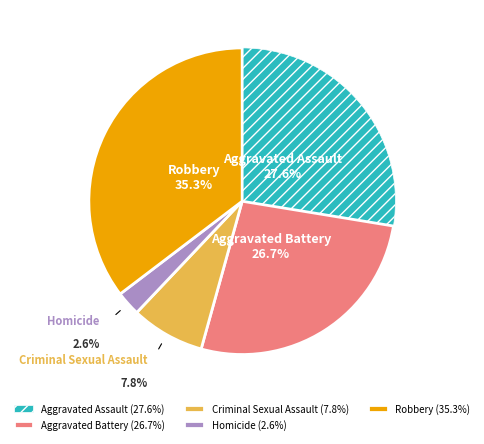

Is the sum of Homicide and Robbery greater than half?

No